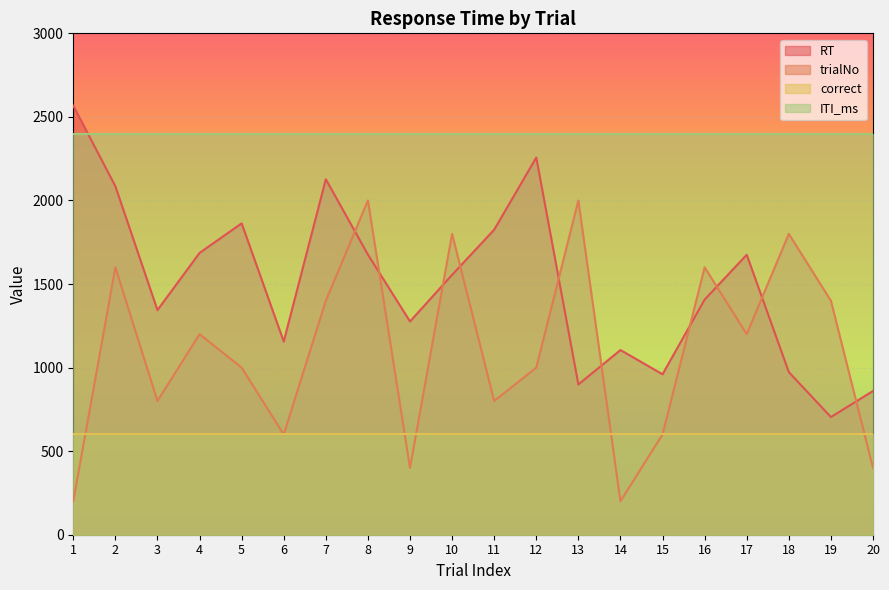

Which has a higher value, 15 or 8?

8